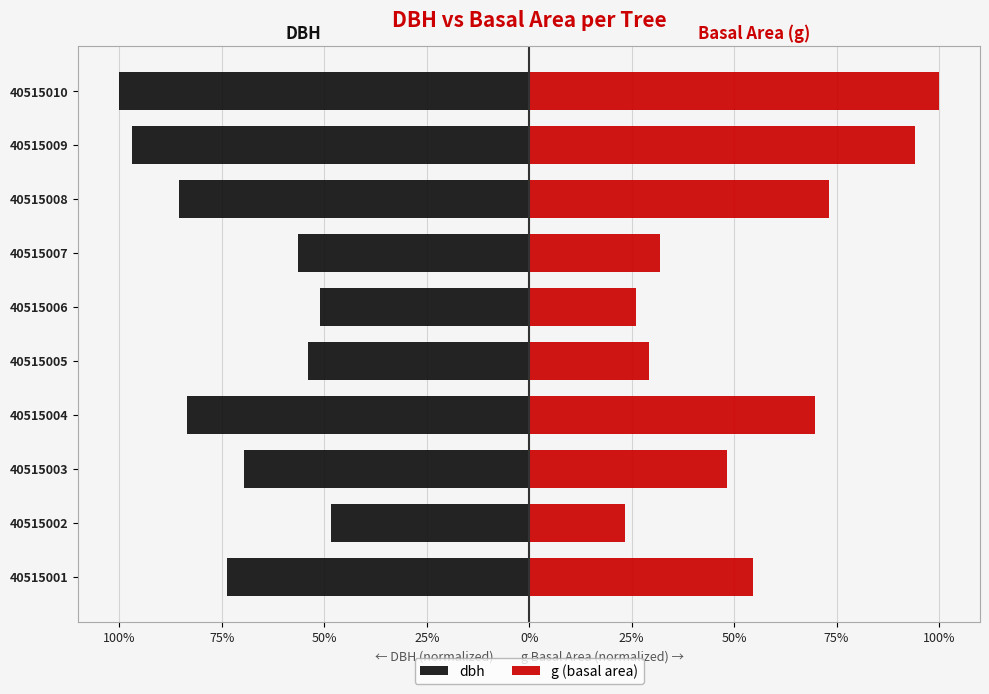

Reading left to right, what are all the values shown in this chart?

dbh: -73.9	-48.4	-69.5	-83.4	-54.0	-51.0	-56.4	-85.5	-97.0	-100.0
g (basal area): 54.6	23.5	48.3	69.6	29.2	26.1	31.9	73.2	94.2	100.0